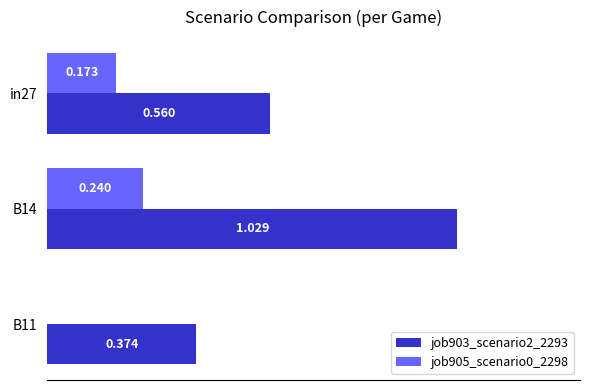

Reading right to left, transcribe all the data shown in this chart.

job903_scenario2_2293: 0.4	1.0	0.6
job905_scenario0_2298: 0.0	0.2	0.2